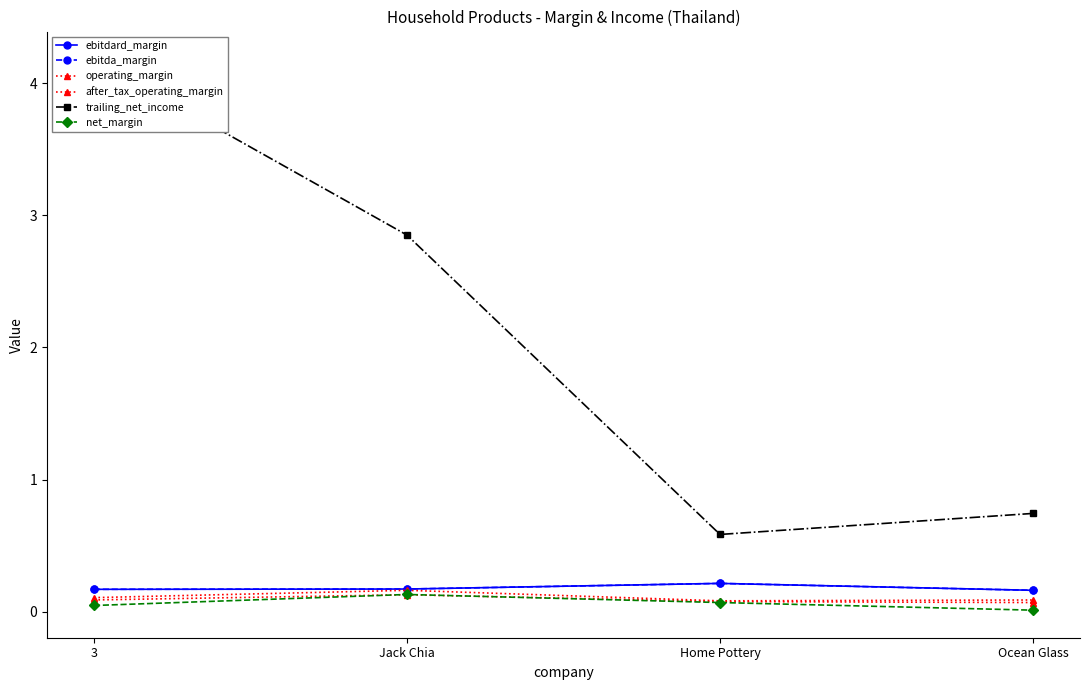

Rank the categories by ebitda_margin value from lowest to highest.

Ocean Glass, 3, Jack Chia, Home Pottery